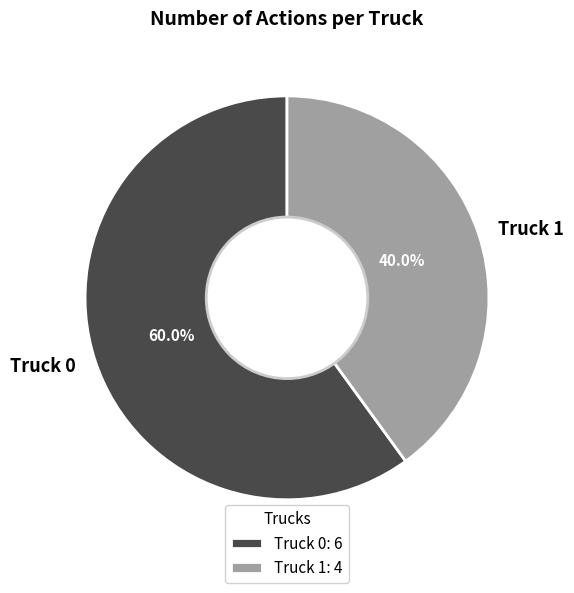

How much of the chart is everything except Truck 1?

60.0%